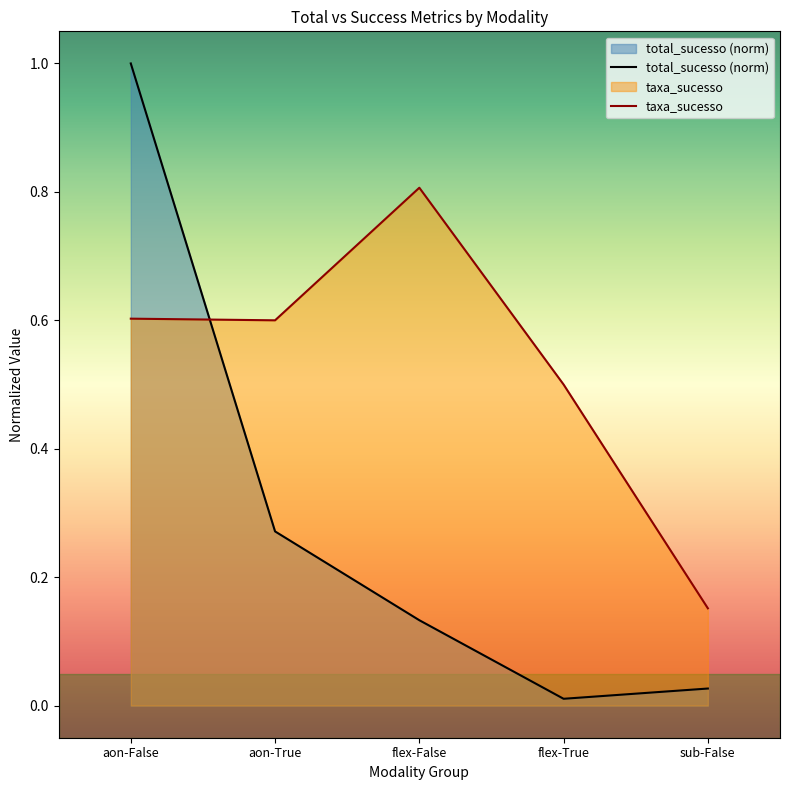

Does the chart have visible grid lines?

No